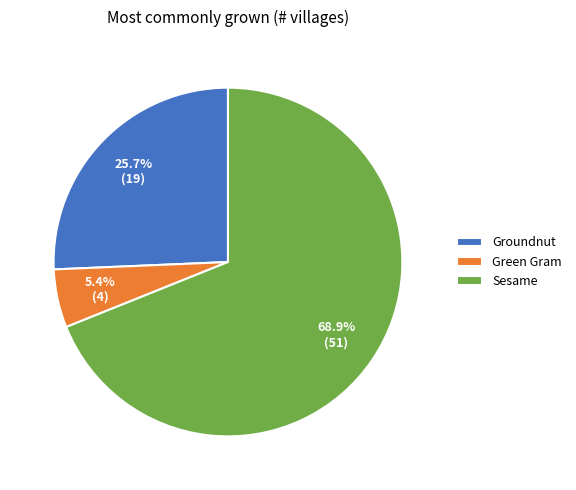

Which category has the biggest portion of the pie?

Sesame